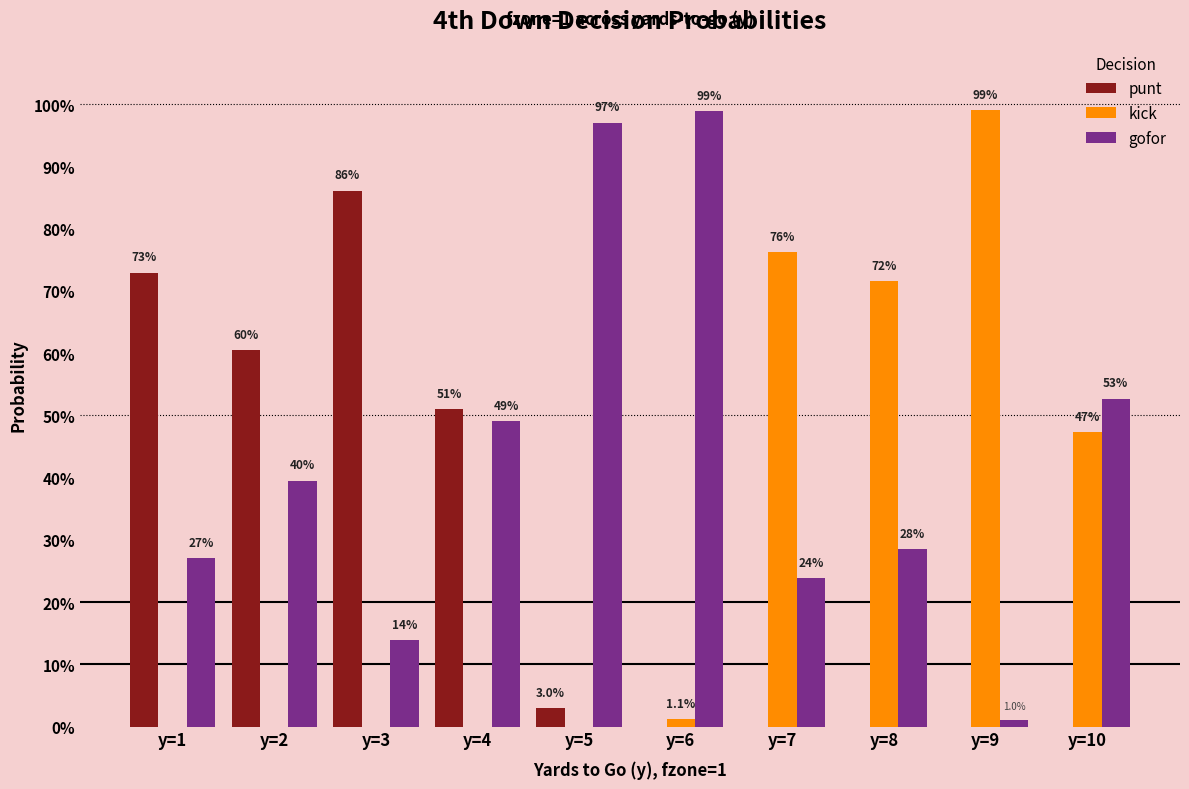

Between y=10 and y=2, which is larger?

y=2